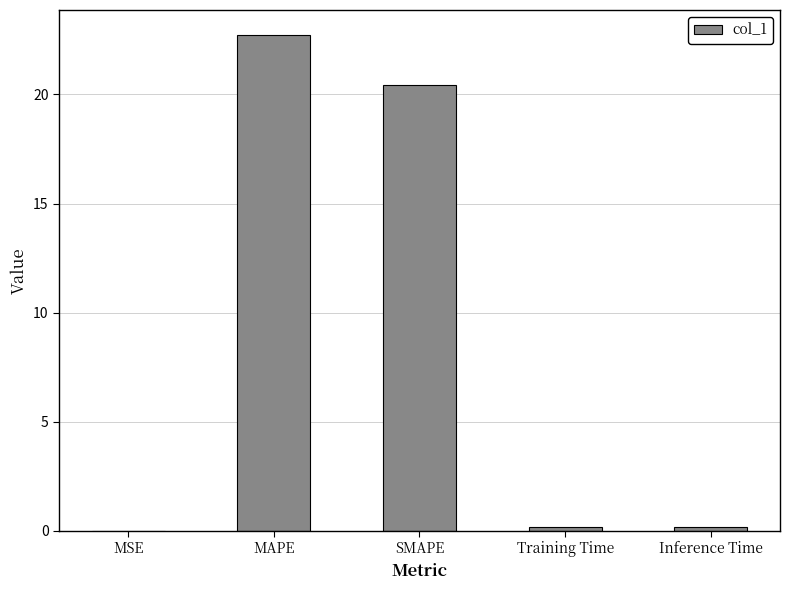

What is the change in value from MAPE to Training Time?

-22.5